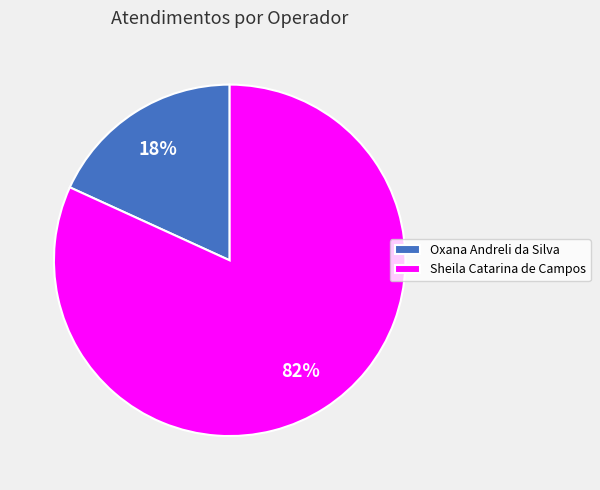

Which slice is the smallest?

Oxana Andreli da Silva